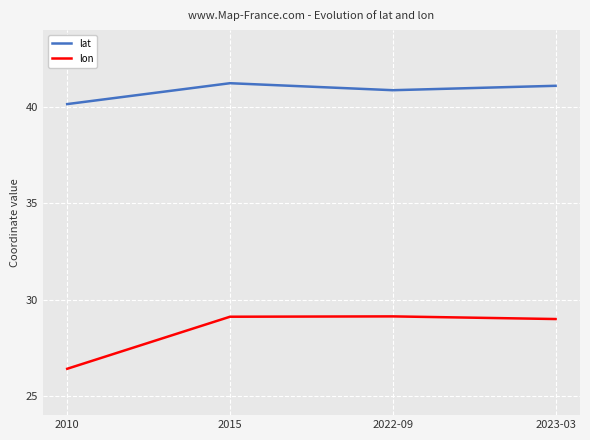

True or false: lat has more than 2 interior local peaks.

False